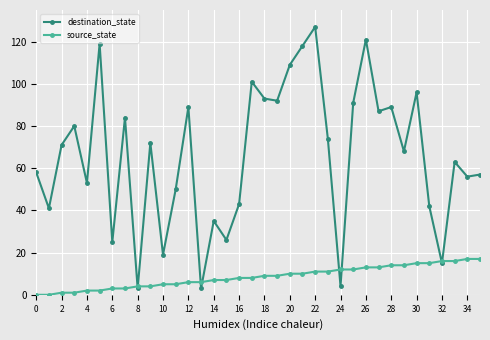

Rank the series by their average value, from lowest to highest.

source_state, destination_state